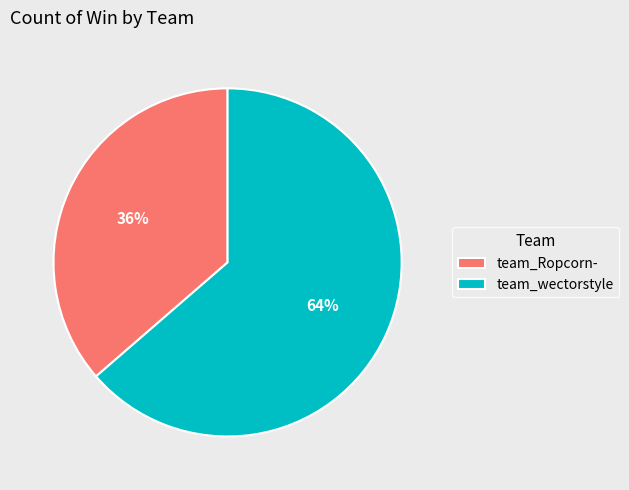

What is the majority slice?

team_wectorstyle